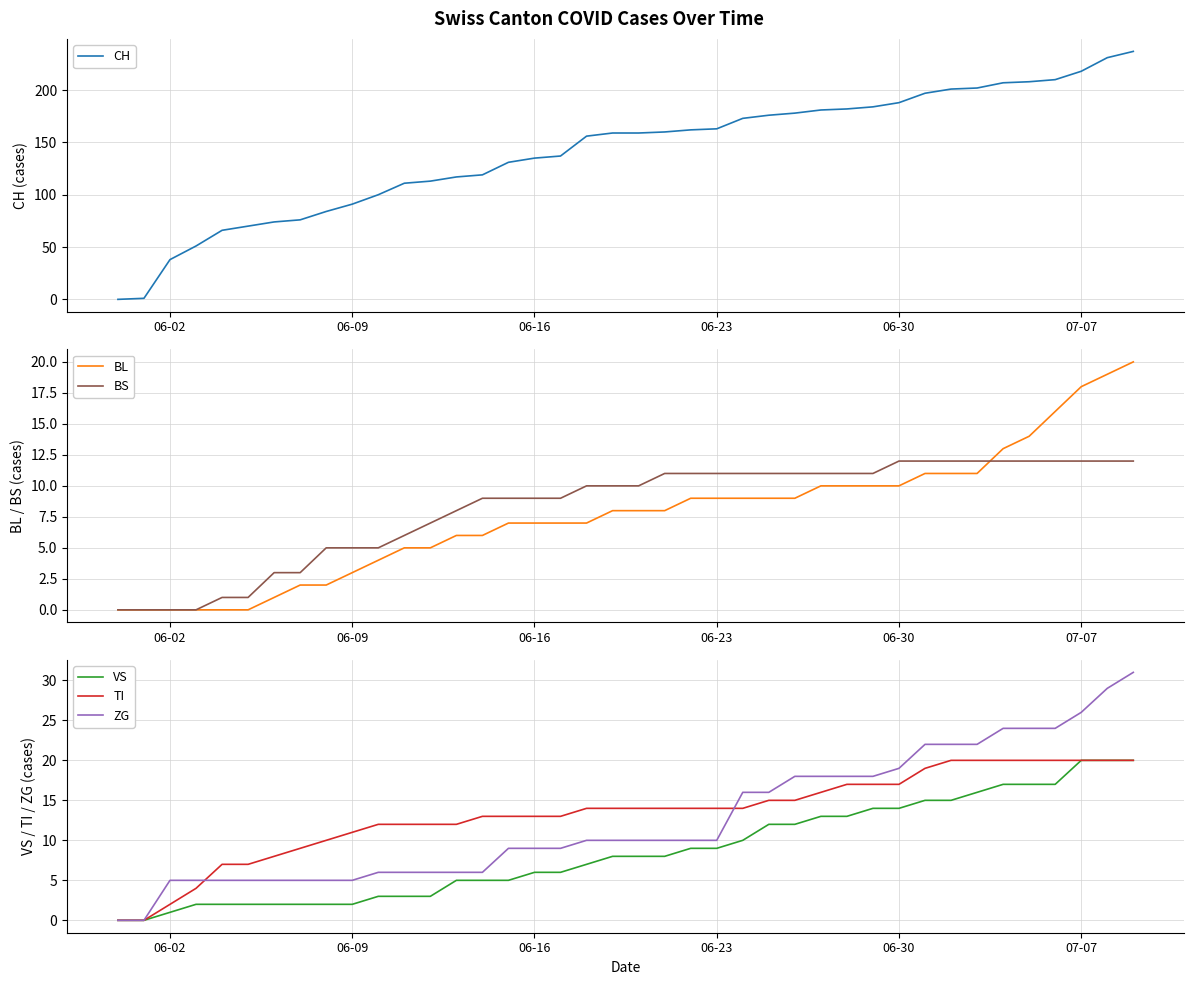

How many positive values does the ZG series have?

38